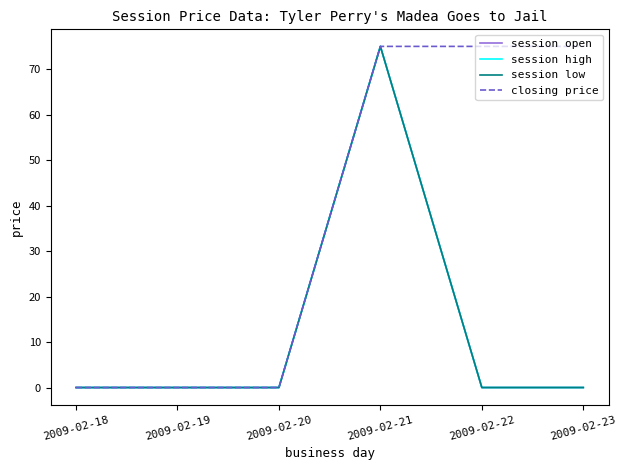

At which category is the sum across all series the highest?

2009-02-21